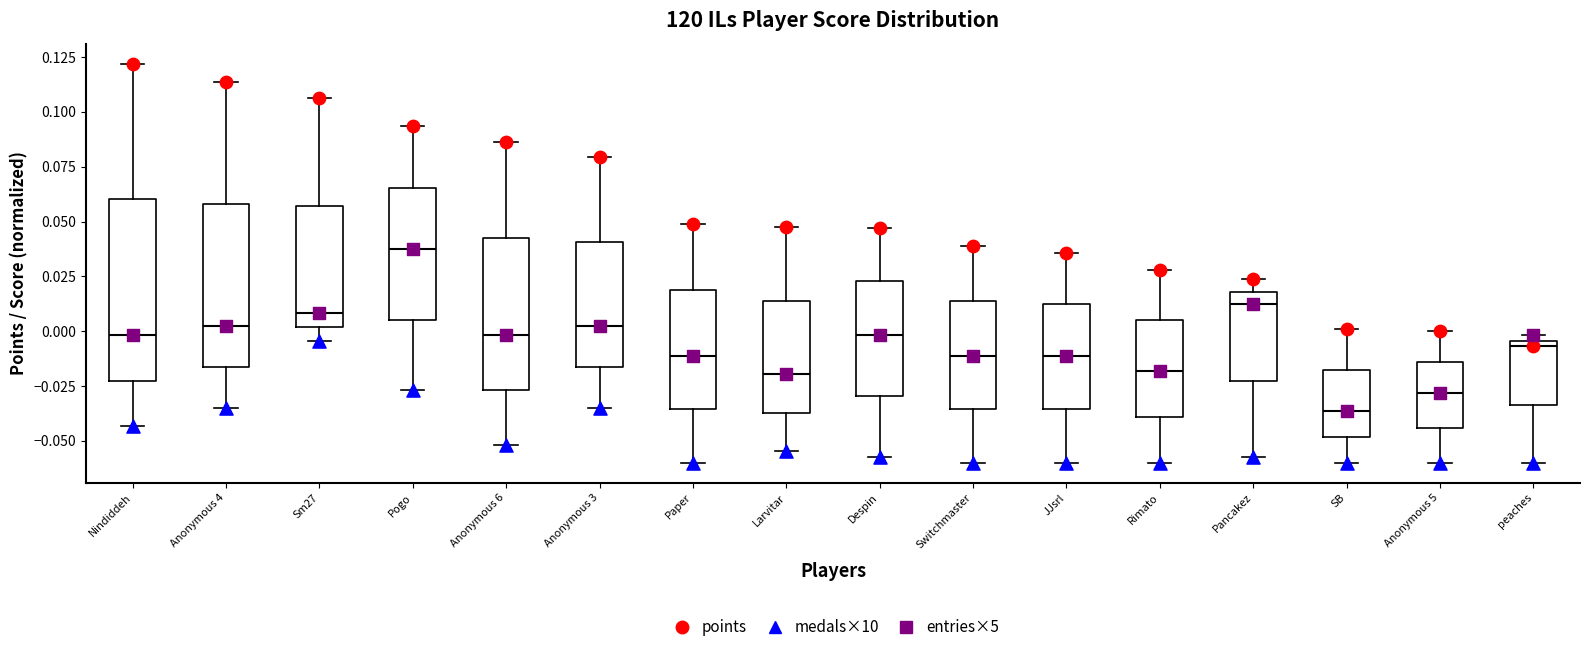

Reading left to right, transcribe this box plot: for each box, give where its median line is, the range the box spans, and where its two whiskers end, as read against the y-axis. The values are not printed on the chart, so give them approximately, as read against the axis.

Nindiddeh: median 0.000, box -0.020 to 0.060, whiskers -0.045 to 0.120
Anonymous 4: median 0.005, box -0.015 to 0.060, whiskers -0.035 to 0.115
Sm27: median 0.010, box 0.000 to 0.055, whiskers -0.005 to 0.105
Pogo: median 0.035, box 0.005 to 0.065, whiskers -0.025 to 0.095
Anonymous 6: median 0.000, box -0.025 to 0.040, whiskers -0.050 to 0.085
Anonymous 3: median 0.005, box -0.015 to 0.040, whiskers -0.035 to 0.080
Paper: median -0.010, box -0.035 to 0.020, whiskers -0.060 to 0.050
Larvitar: median -0.020, box -0.035 to 0.015, whiskers -0.055 to 0.050
Despin: median 0.000, box -0.030 to 0.025, whiskers -0.055 to 0.045
Switchmaster: median -0.010, box -0.035 to 0.015, whiskers -0.060 to 0.040
JJsrl: median -0.010, box -0.035 to 0.010, whiskers -0.060 to 0.035
Rimato: median -0.020, box -0.040 to 0.005, whiskers -0.060 to 0.030
Pancakez: median 0.010, box -0.020 to 0.020, whiskers -0.055 to 0.025
SB: median -0.035, box -0.050 to -0.020, whiskers -0.060 to 0.000
Anonymous 5: median -0.030, box -0.045 to -0.015, whiskers -0.060 to 0.000
peaches: median -0.005 (just below the box's upper edge), box -0.035 to -0.005, whiskers -0.060 to 0.000